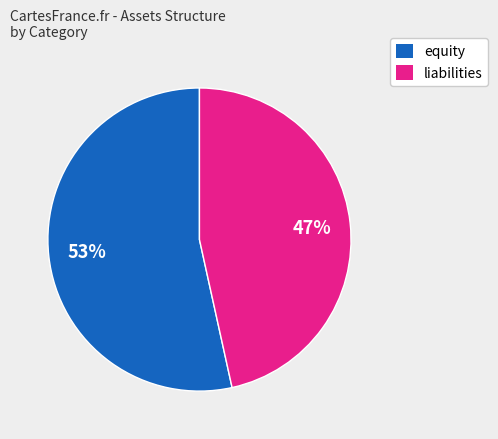

Is there a majority slice in this chart?

Yes